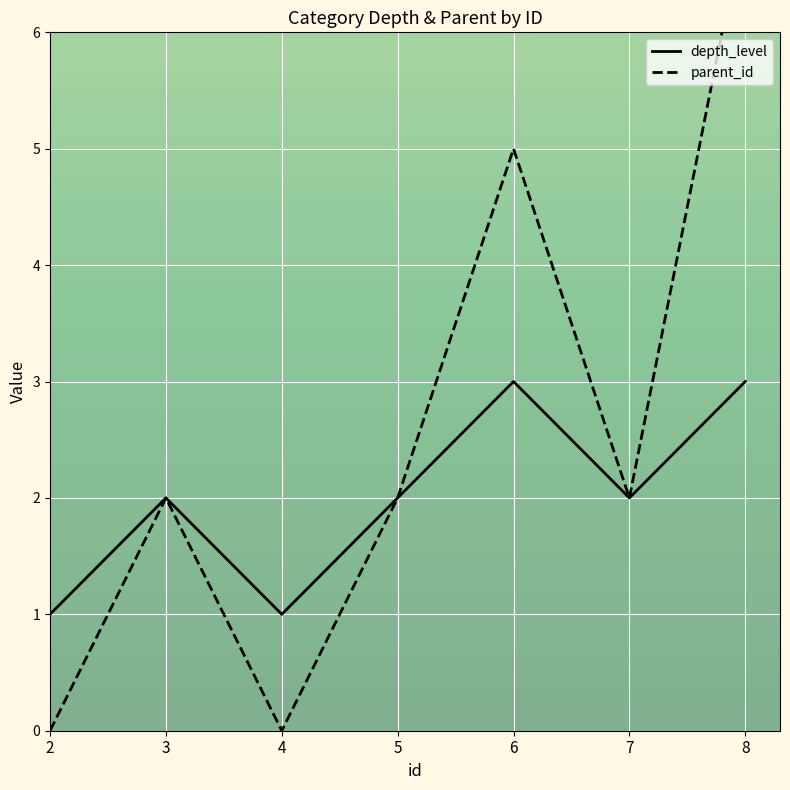

What is the value of the parent_id point at the 4th from the left?

2